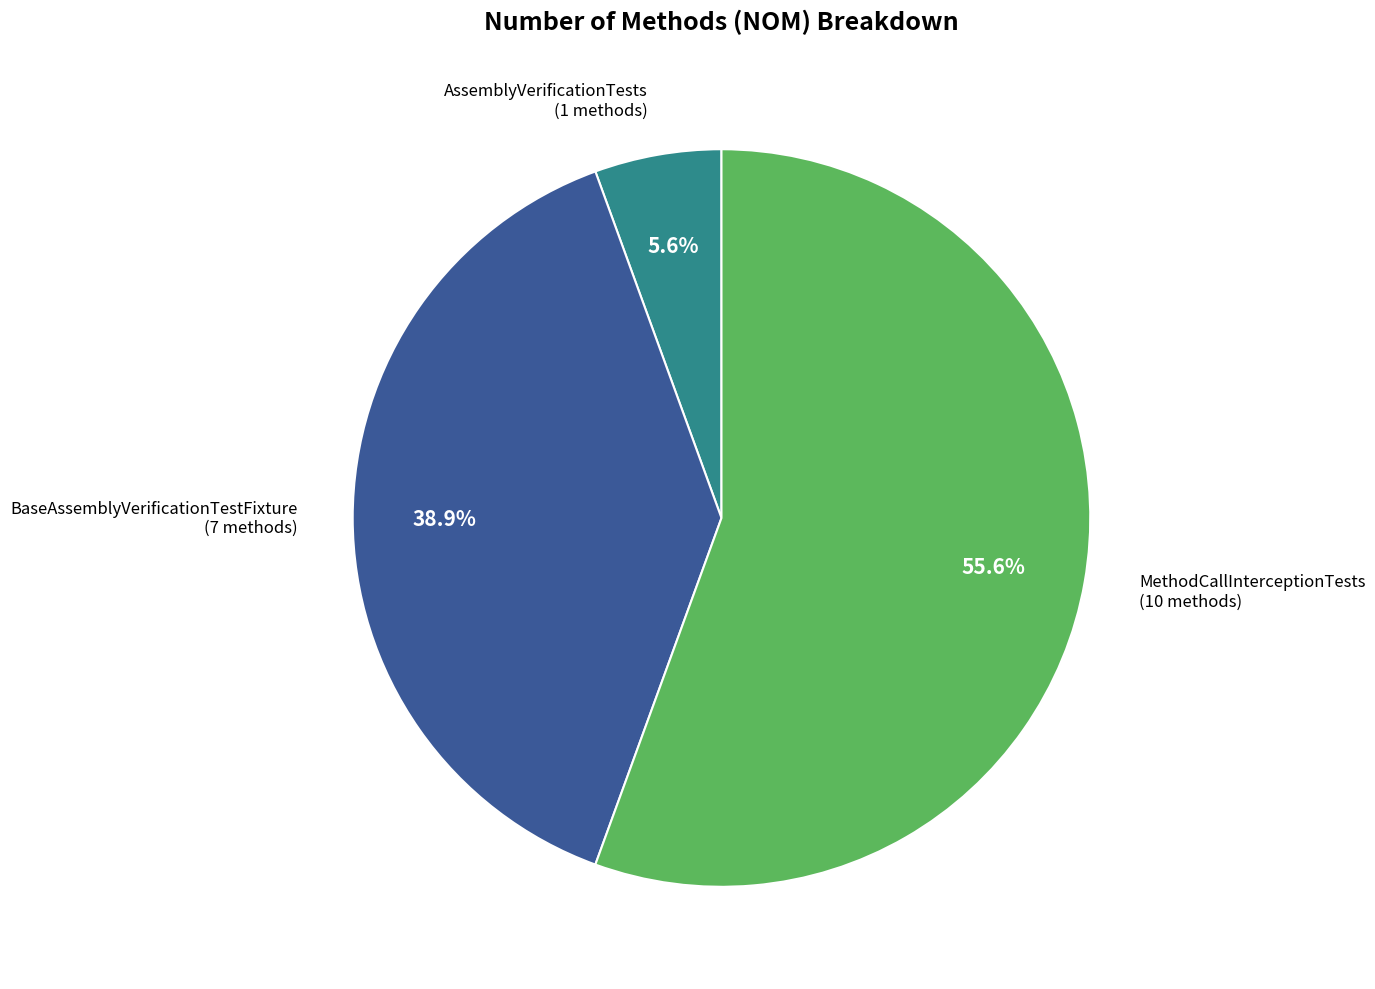

Is there a majority slice in this chart?

Yes